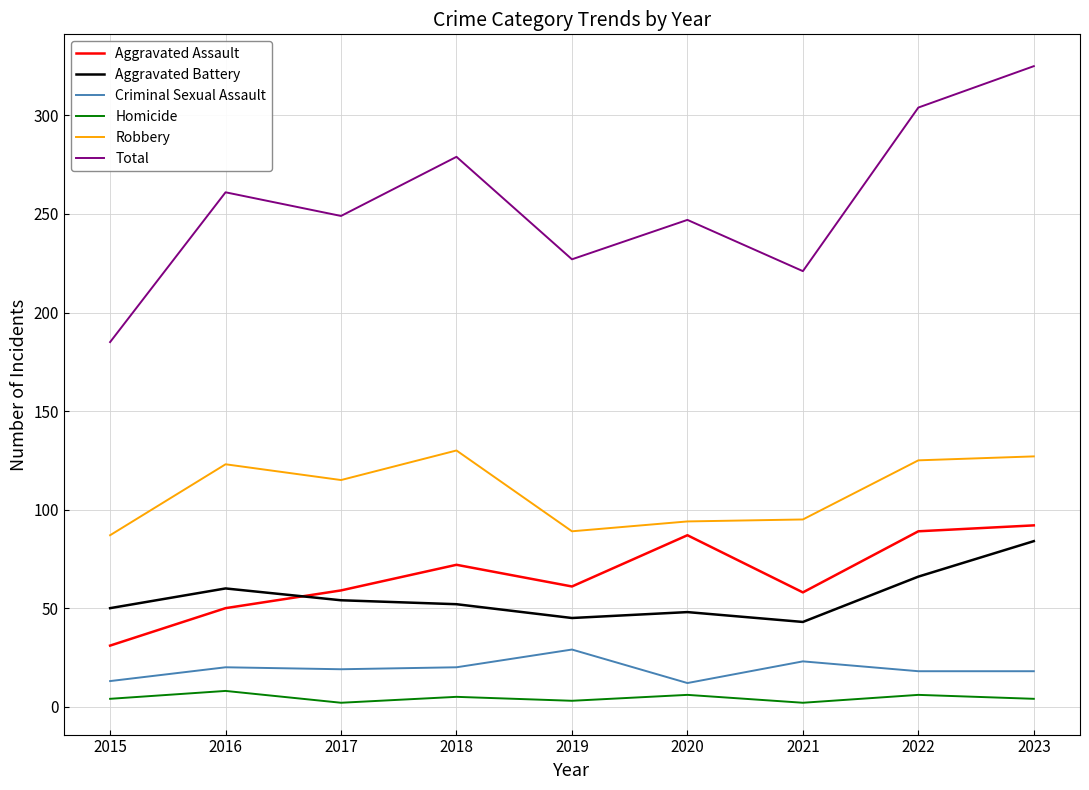

True or false: Total and Criminal Sexual Assault cross at least once.

False